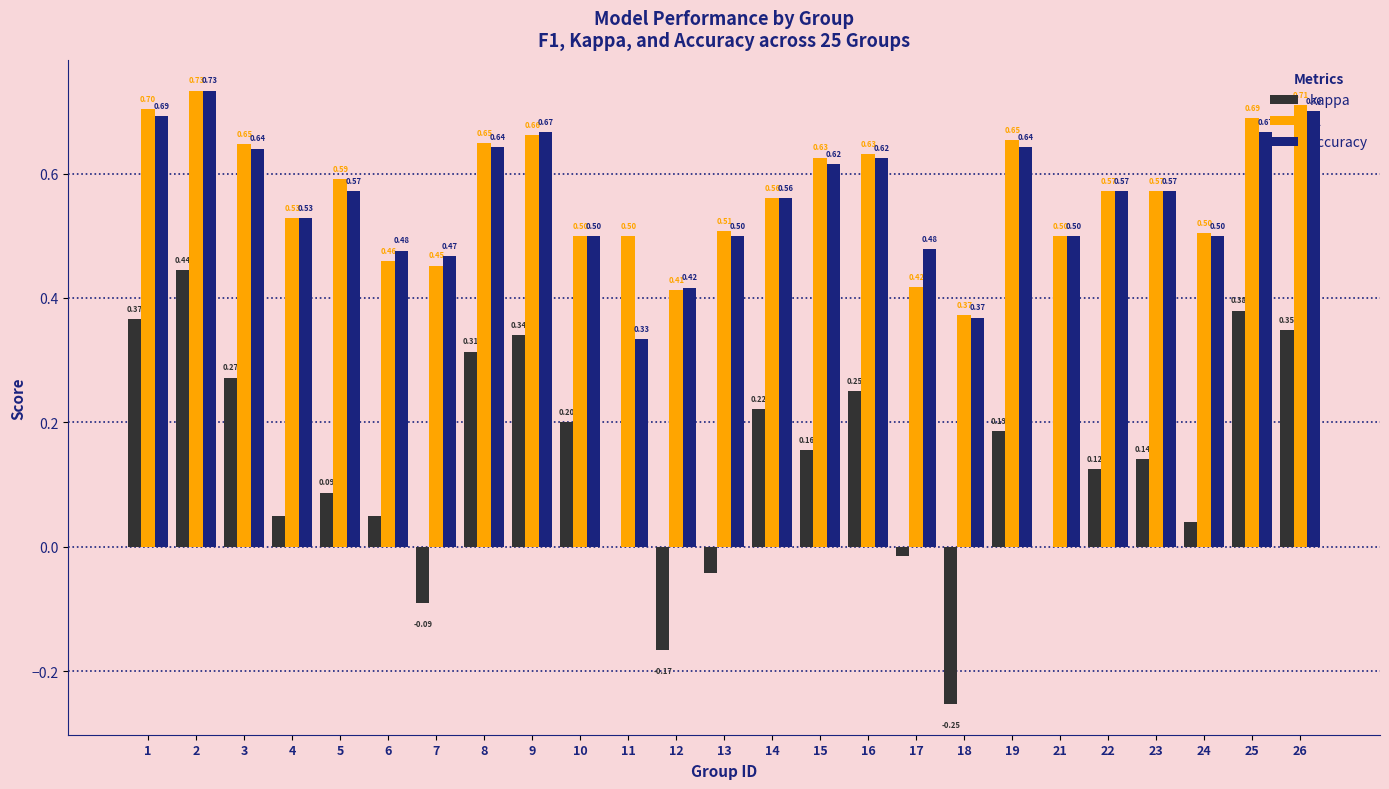

True or false: accuracy has a value of 0.3 at 1.

False